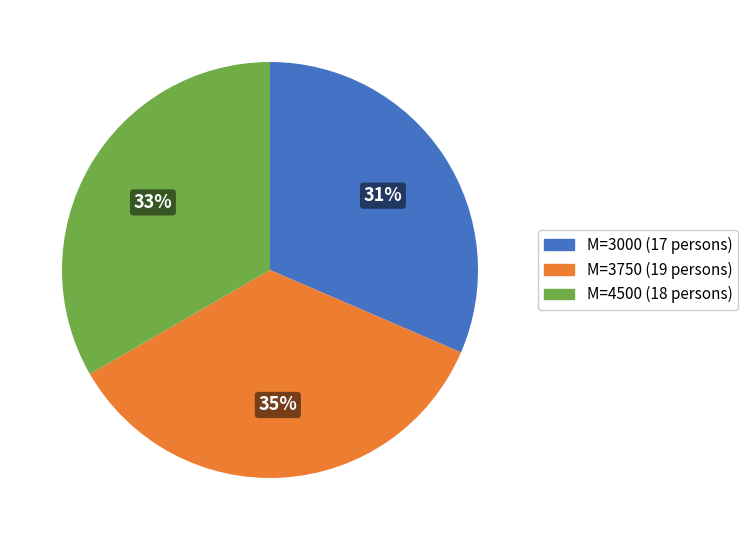

To the nearest percent, what is the difference between the M=3750 (19 persons) and M=4500 (18 persons) slice percentages?

2%